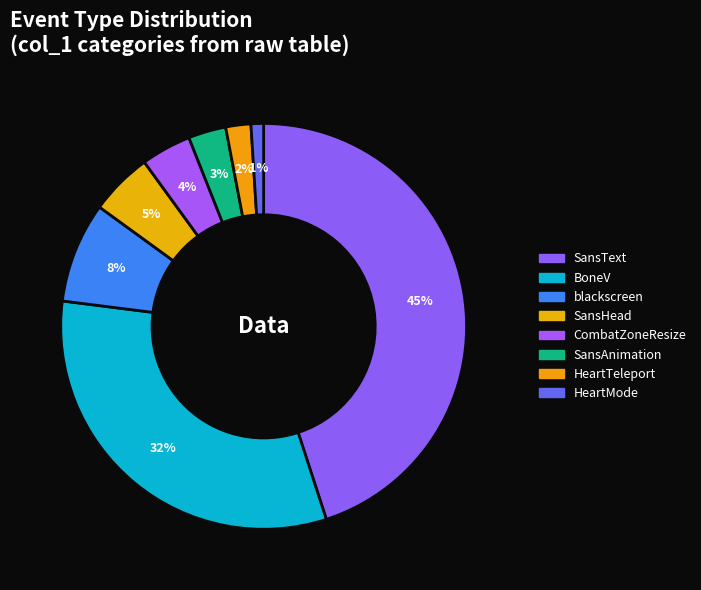

To the nearest percent, what percentage of the pie is SansAnimation?

3%